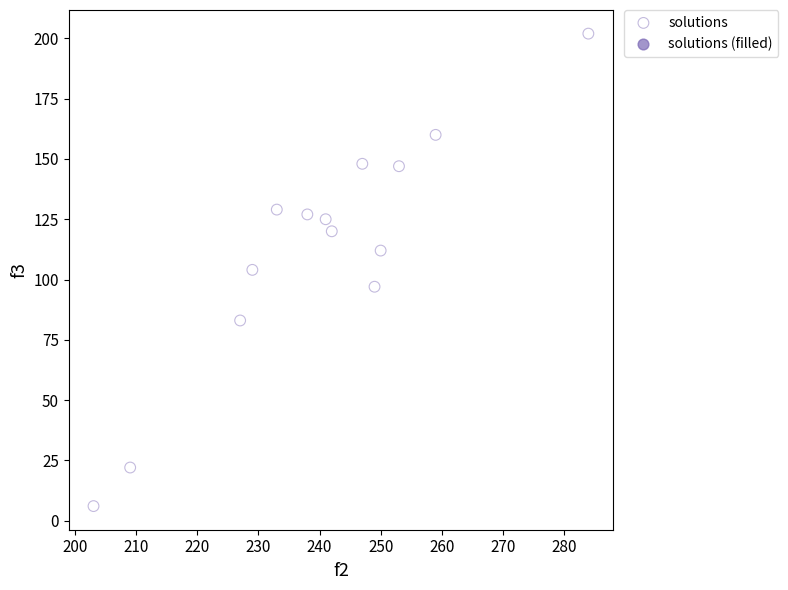

What is the range of X values (max minus min)?

81